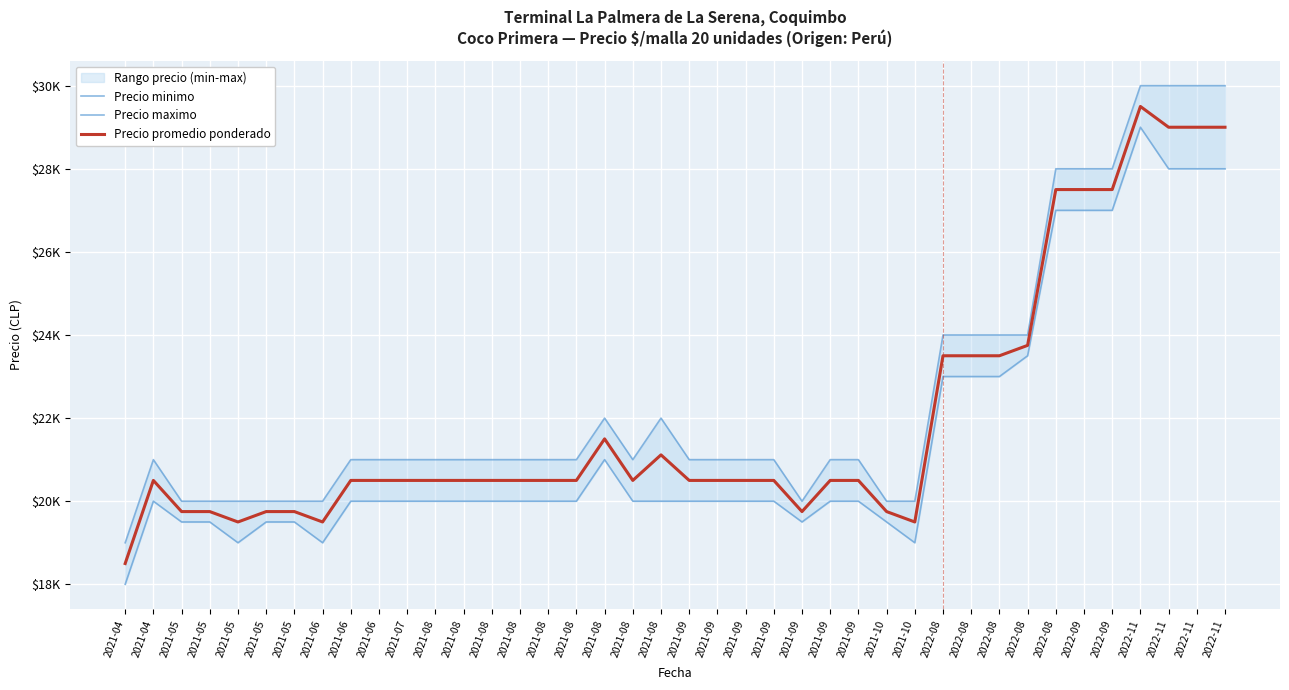

What is the label of the 37th point from the left?

2022-11